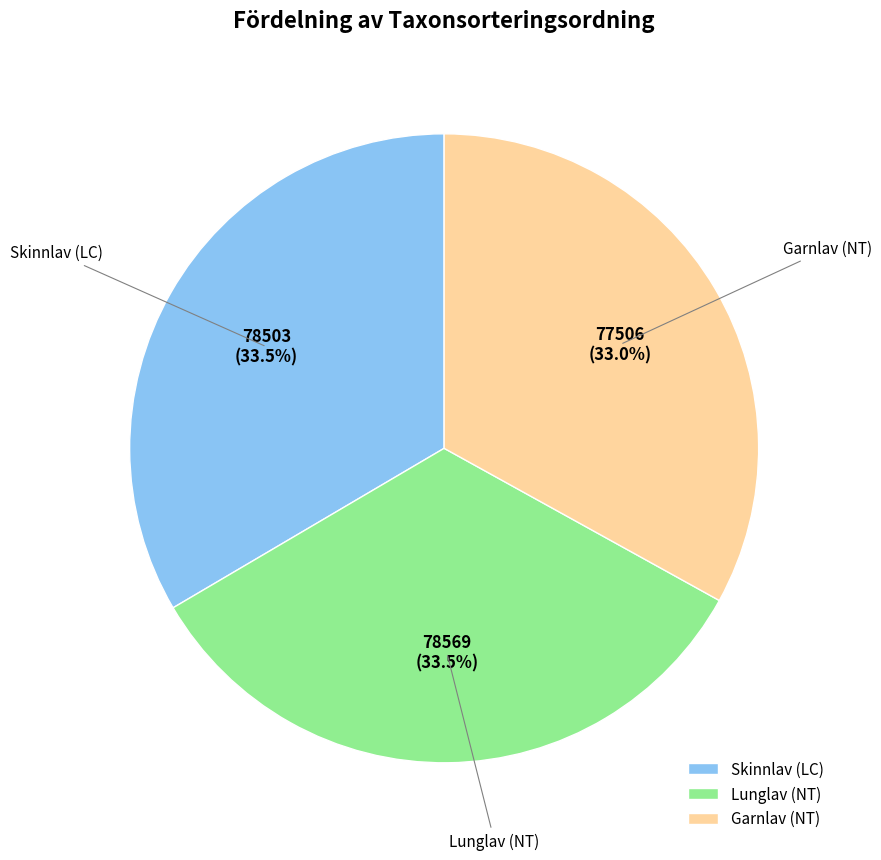

Is Garnlav (NT) the majority of the pie?

No